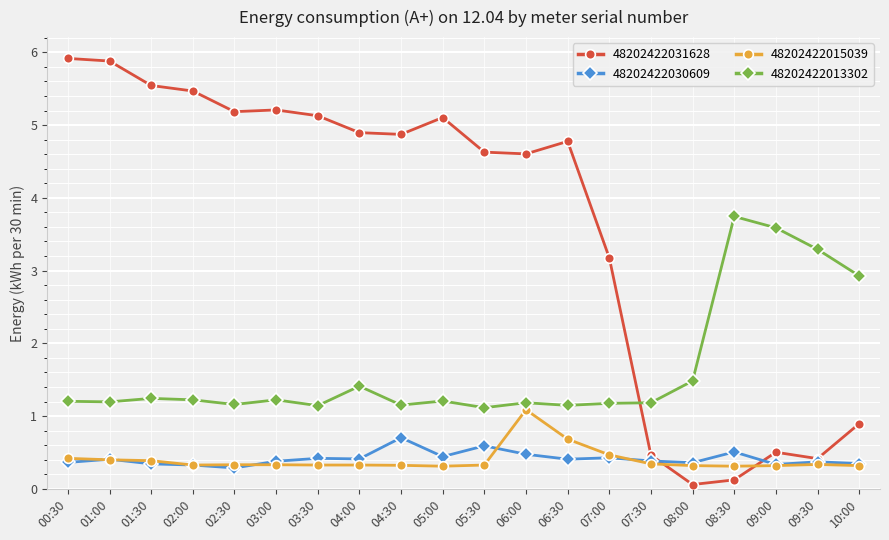

What is the sum of the 48202422015039 values at 09:00 and 01:30?

0.7